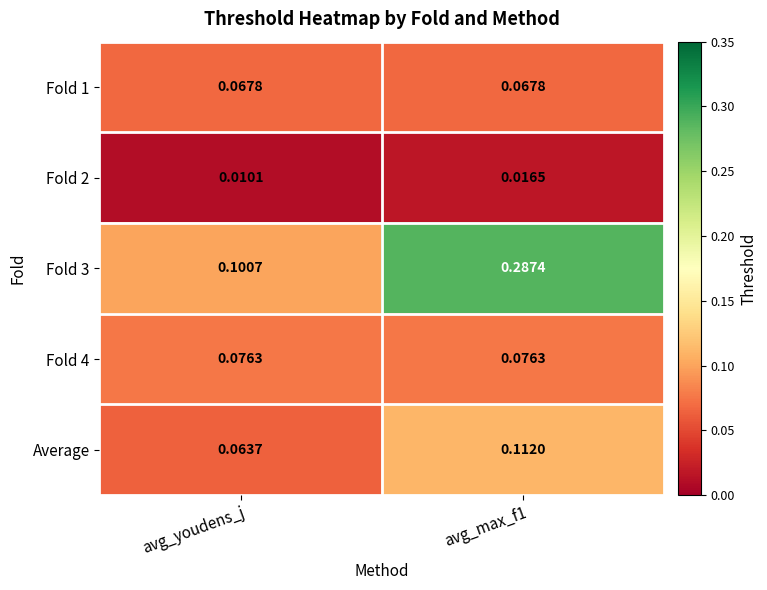

At which label does Fold 3 reach its minimum?

avg_youdens_j